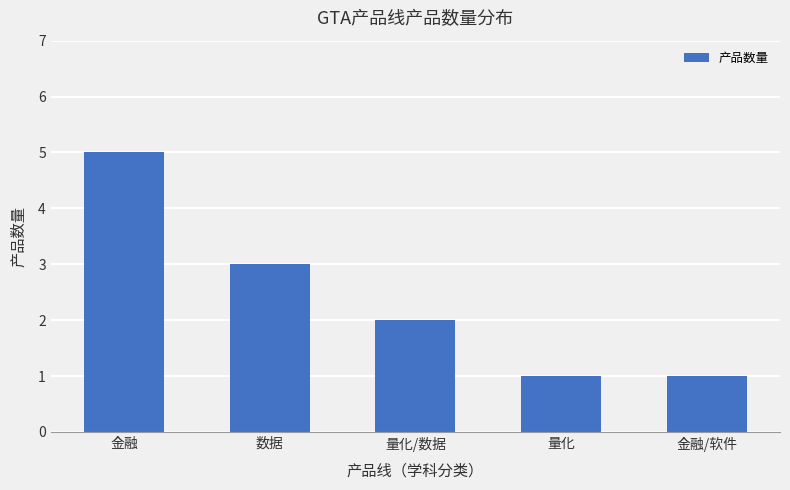

Which has a higher value, 金融/软件 or 数据?

数据